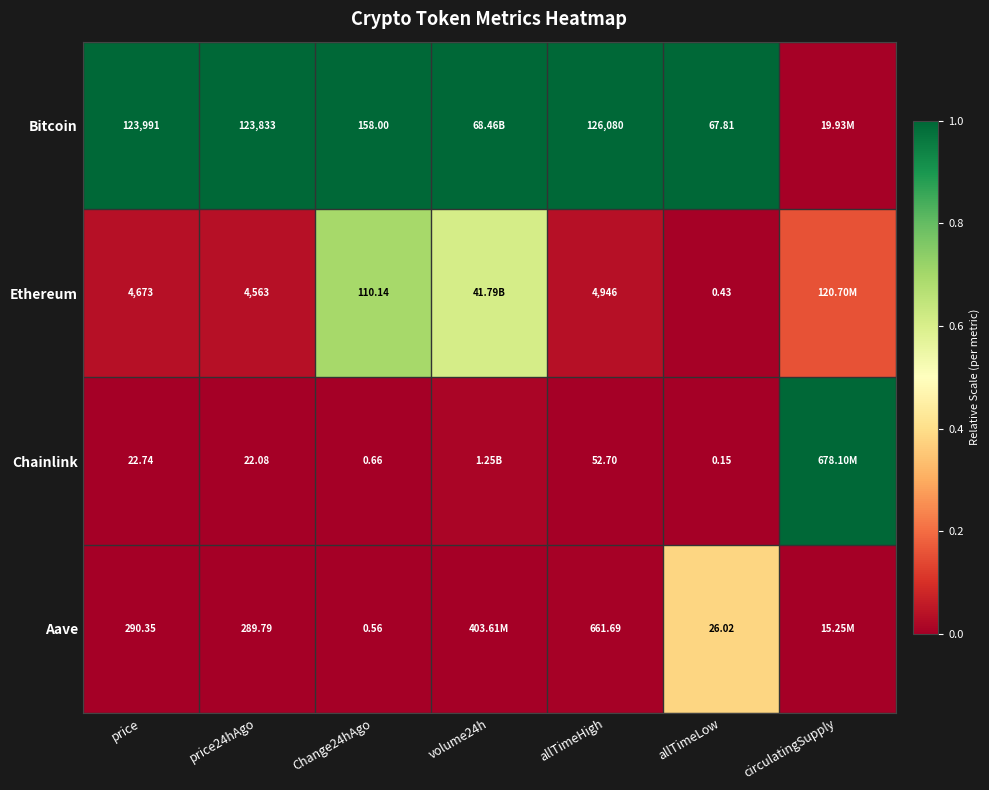

Between volume24h and circulatingSupply, which is larger?

volume24h